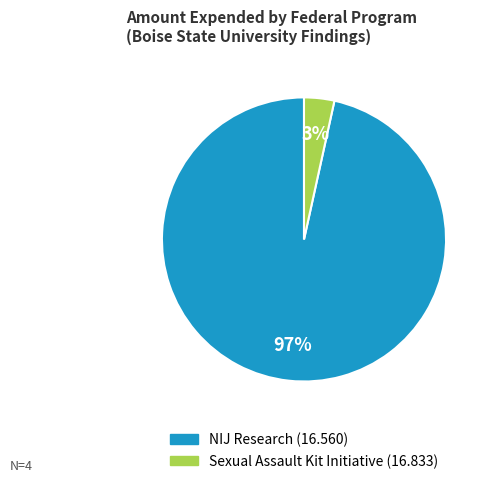

Is there a majority slice in this chart?

Yes